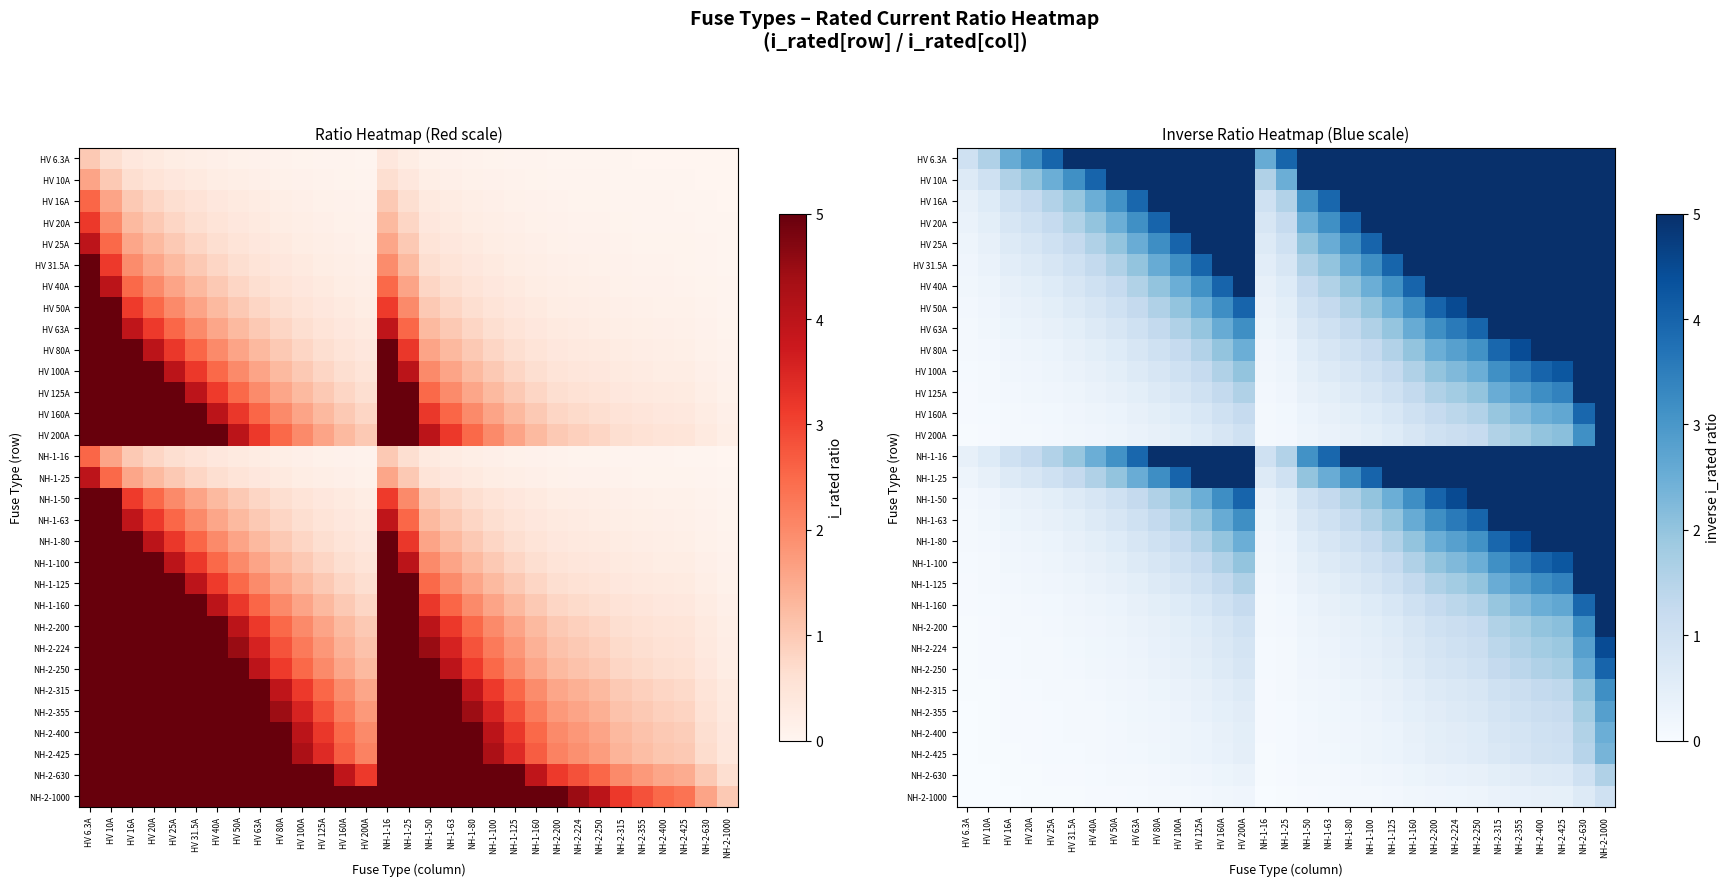

What is the minimum value for HV 125A?

0.1